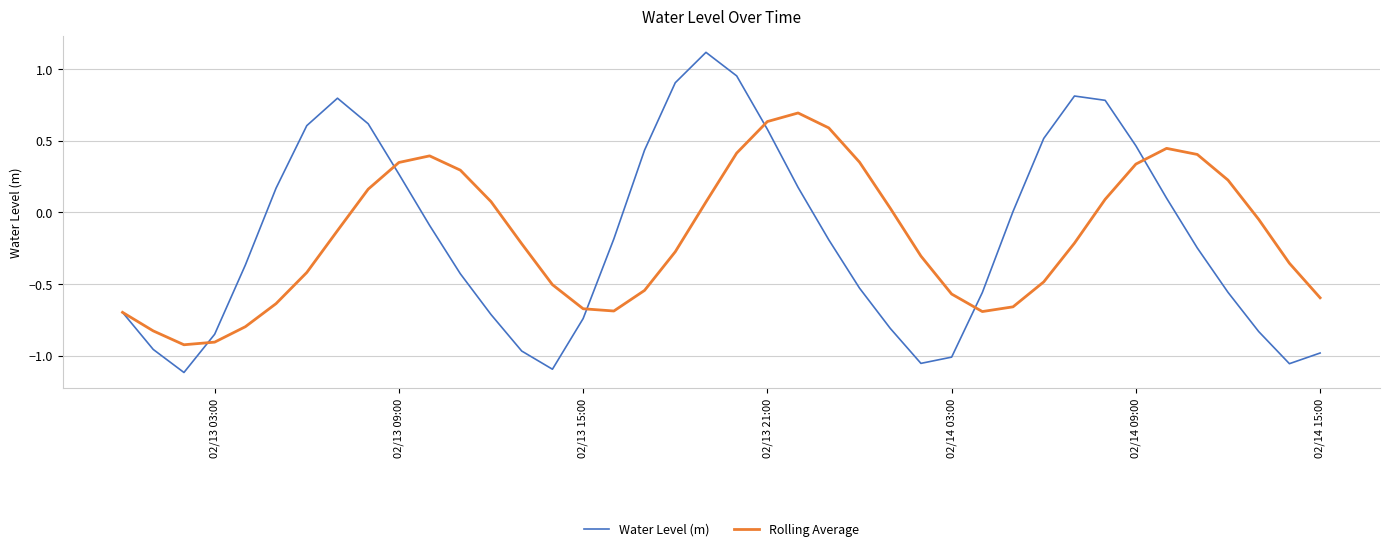

What is the maximum value shown in the chart?

1.1